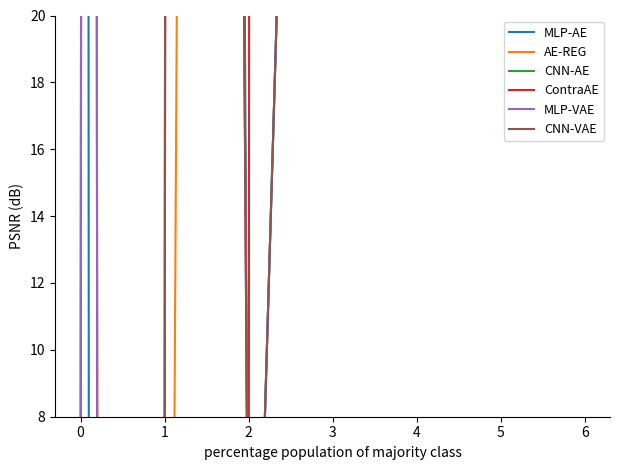

Is the value of MLP-VAE at 5 greater than the value of CNN-VAE at 7?

No